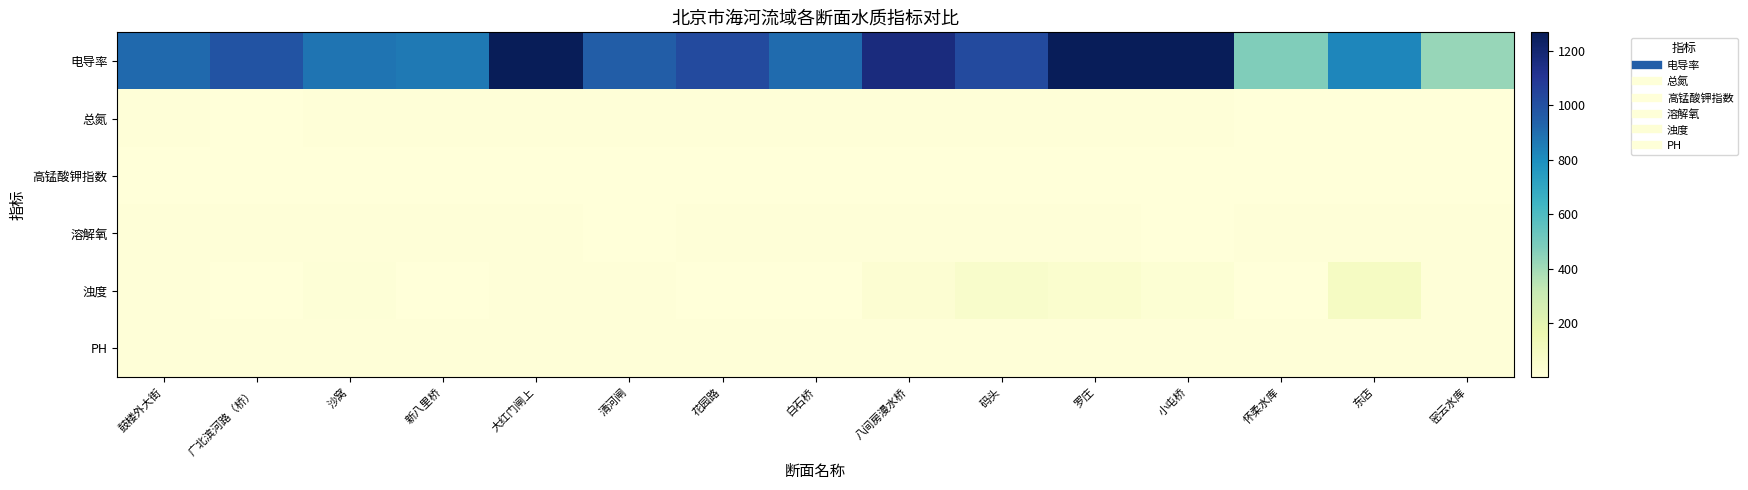

What is the maximum value shown in the chart?

1266.9